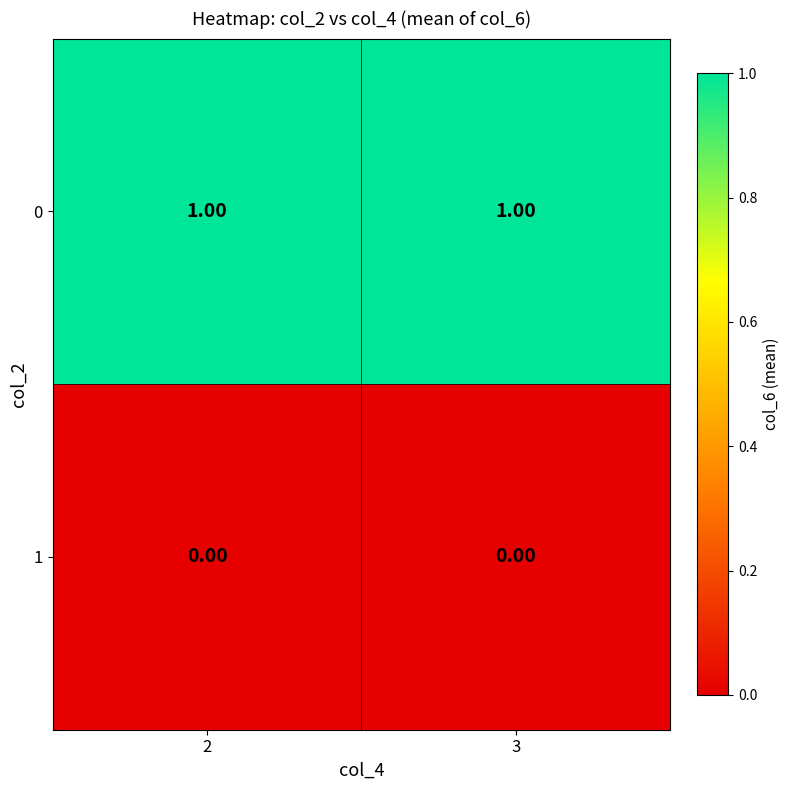

What is the spread (max minus min) of values at 3?

1